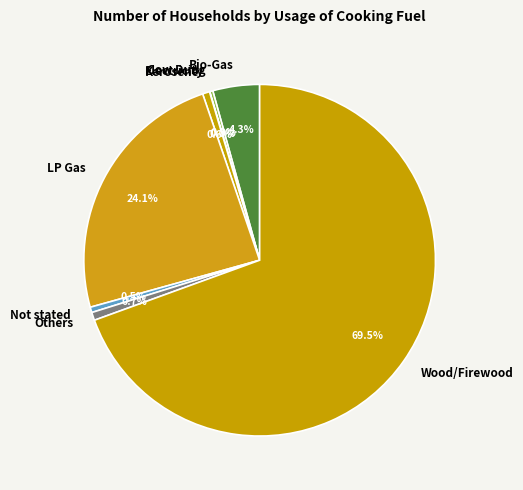

To the nearest percent, what is the combined percentage of LP Gas and Kerosene?

25%